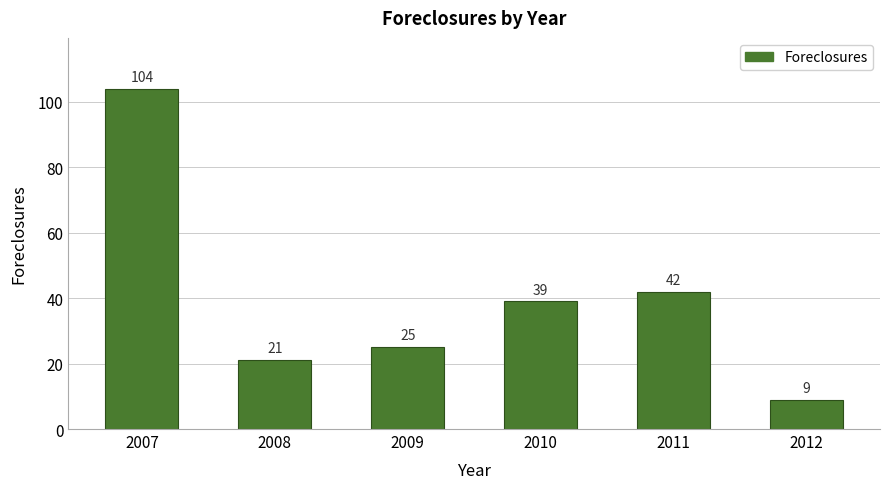

Between 2010 and 2011, which is larger?

2011